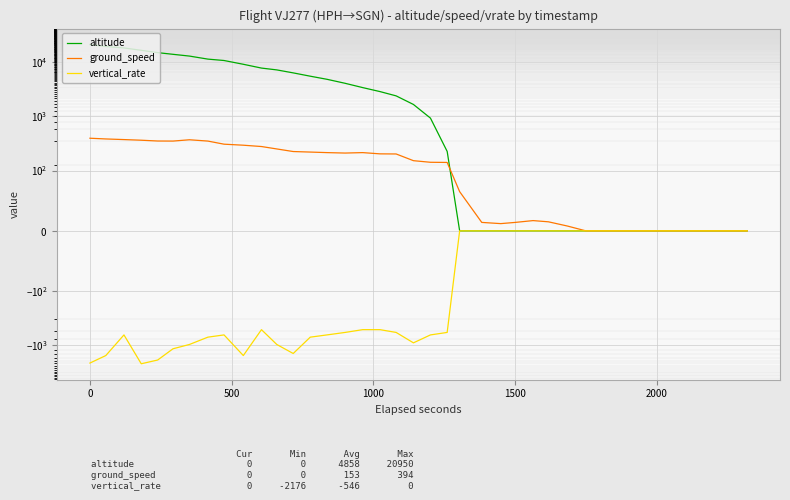

Which series has the largest range (max minus min)?

altitude